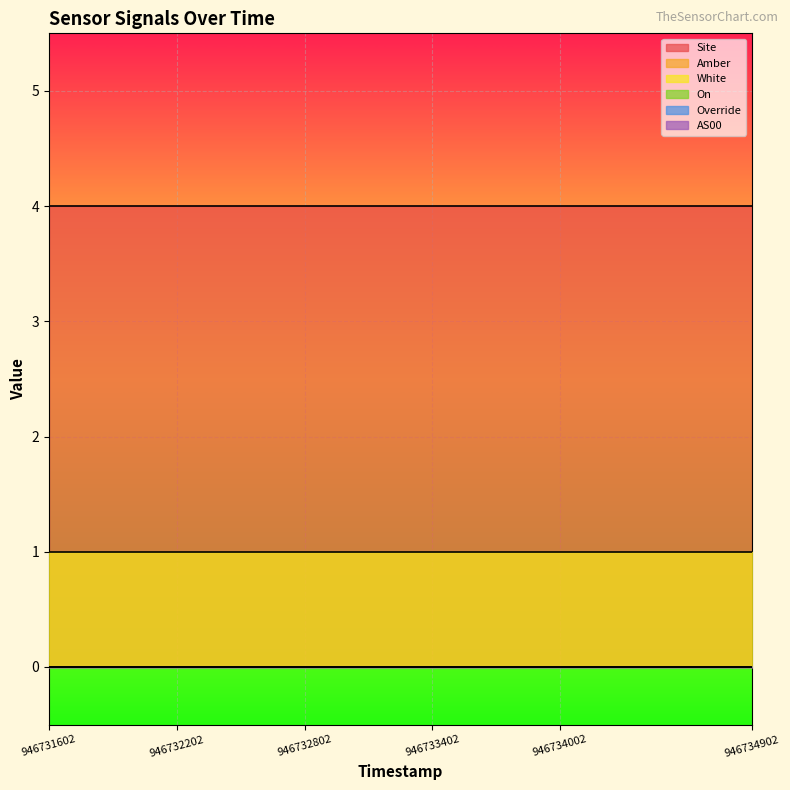

How many lines are shown in the chart?

6